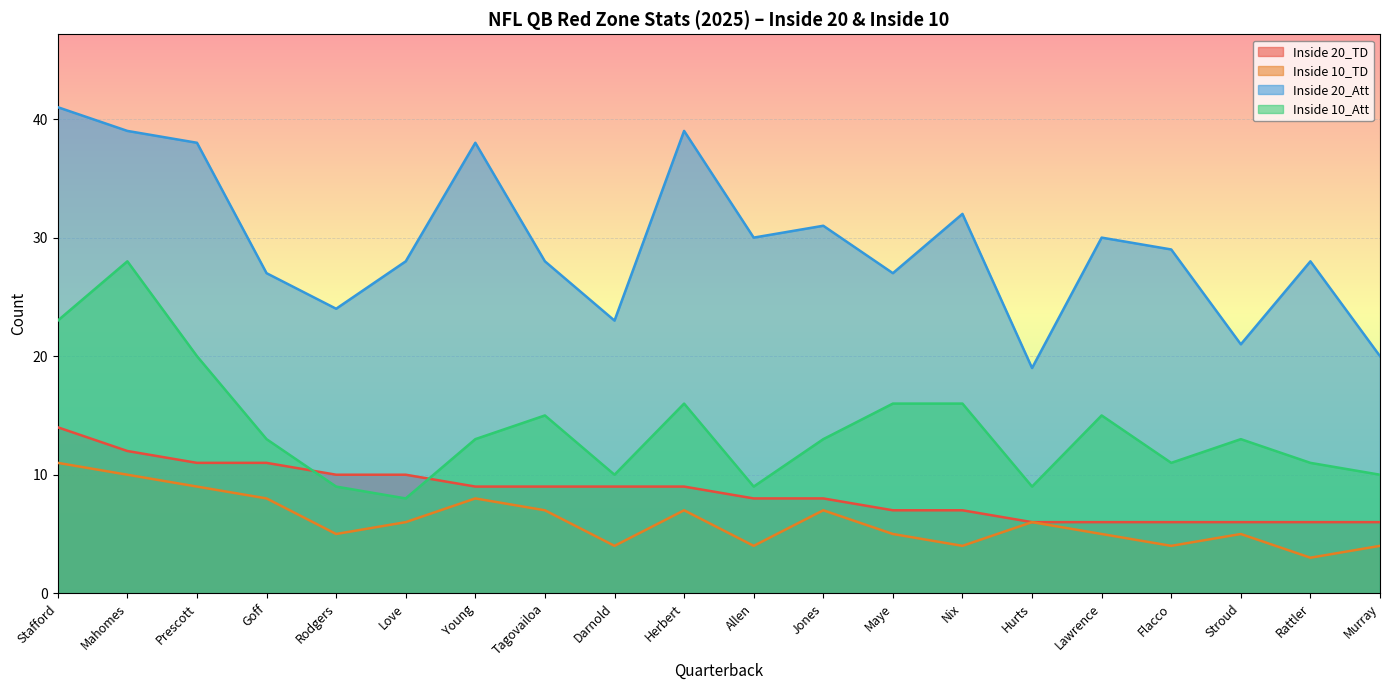

The Inside 10_Att series shows 10 at Darnold. True or false?

True